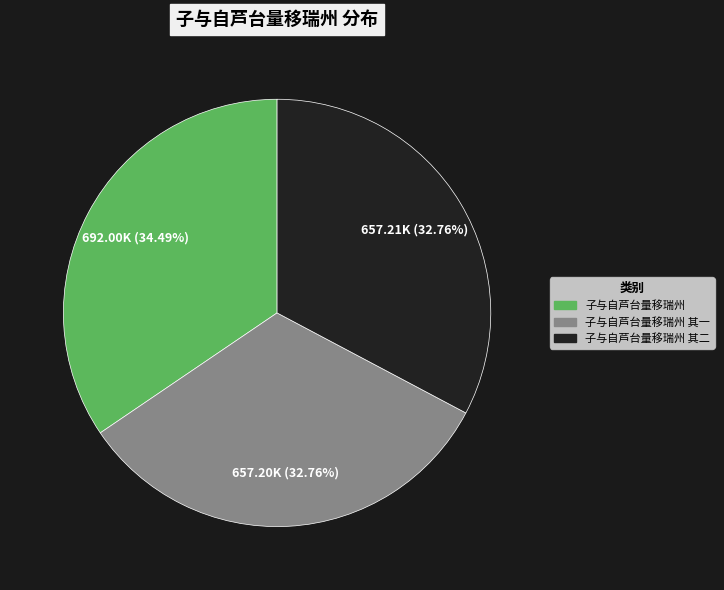

Is there a majority slice in this chart?

No